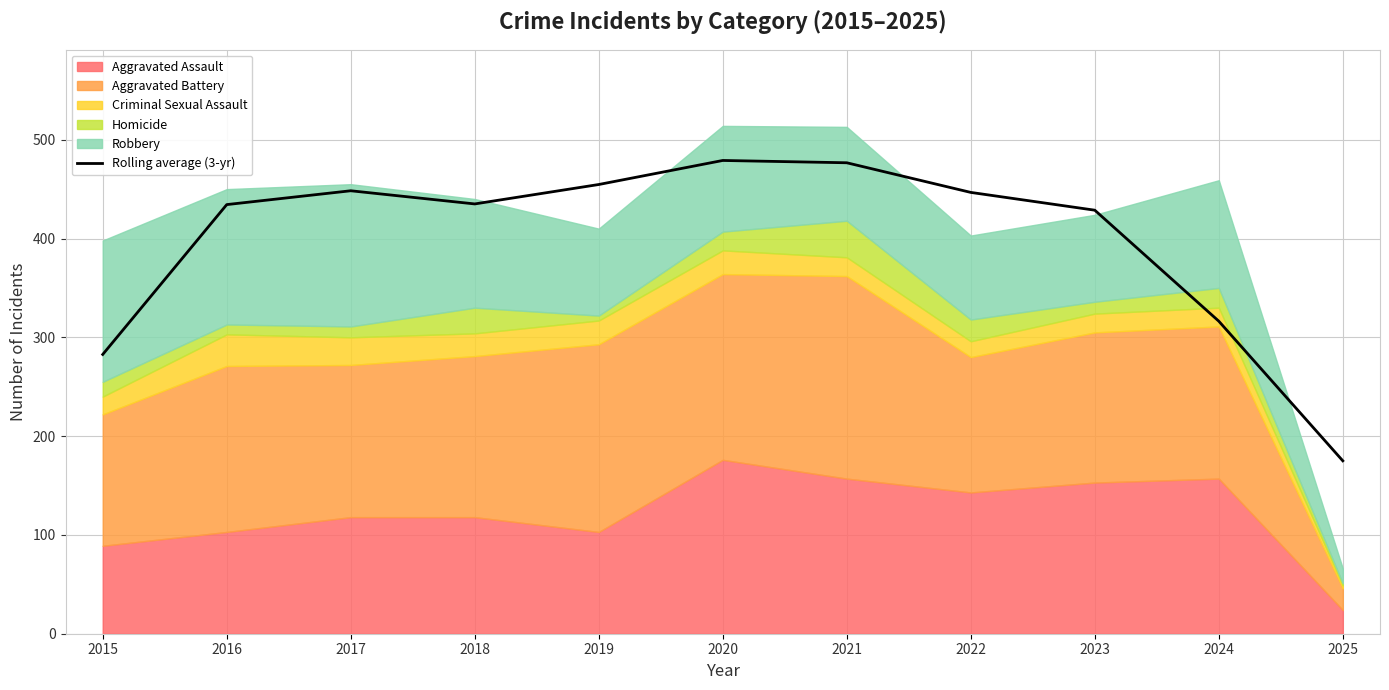

Rank the categories by value from lowest to highest.

2025, 2015, 2024, 2023, 2016, 2018, 2022, 2017, 2019, 2021, 2020